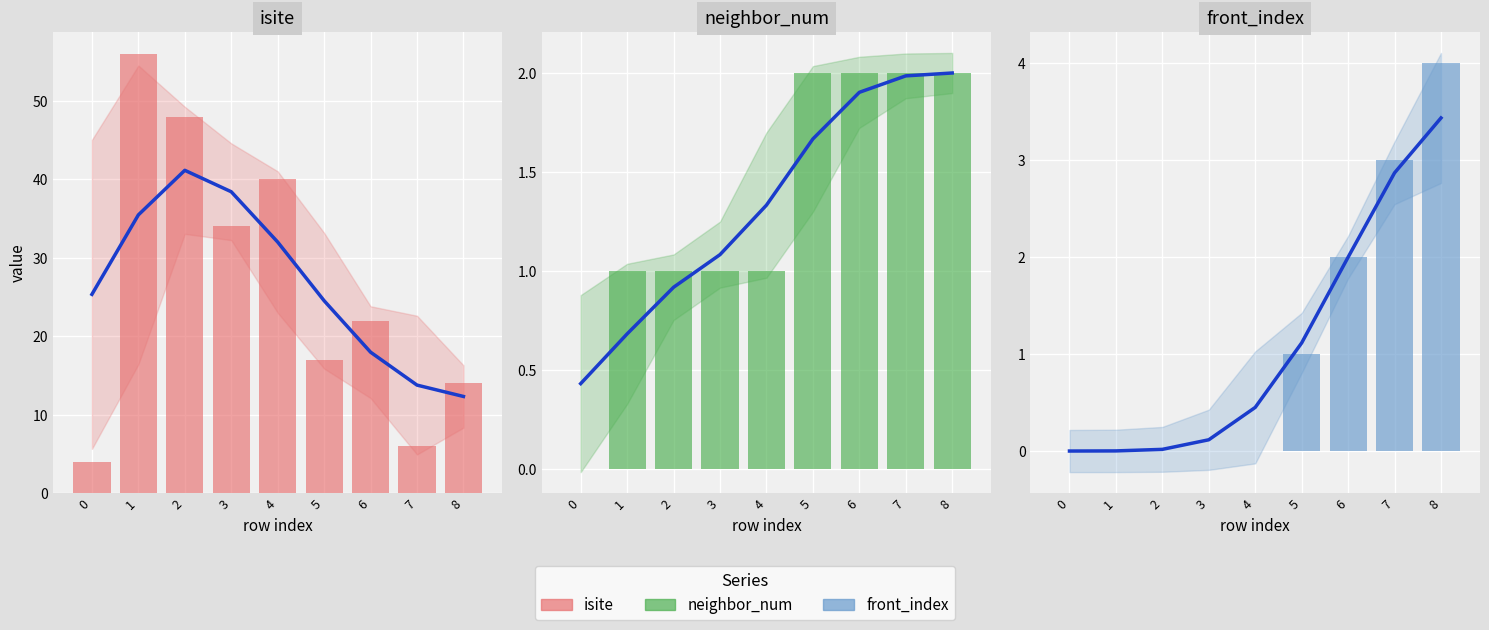

Is the value of neighbor_num at 5 greater than the value of front_index at 0?

Yes